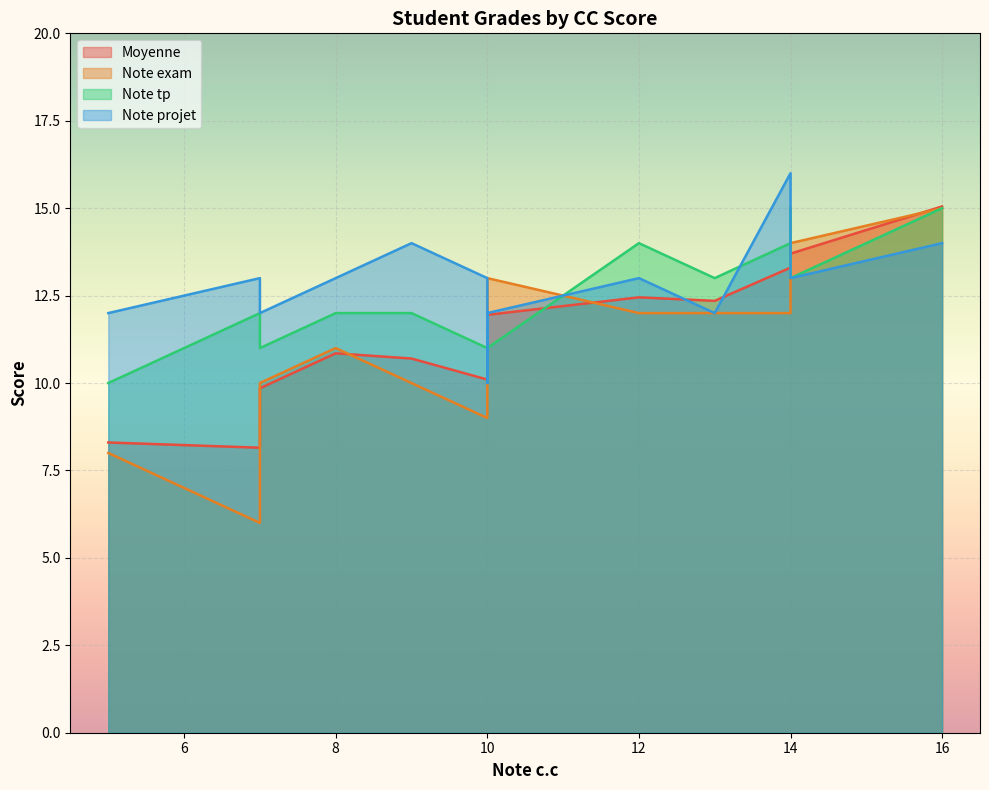

True or false: Note exam has a value of 17.1 at 7.

False